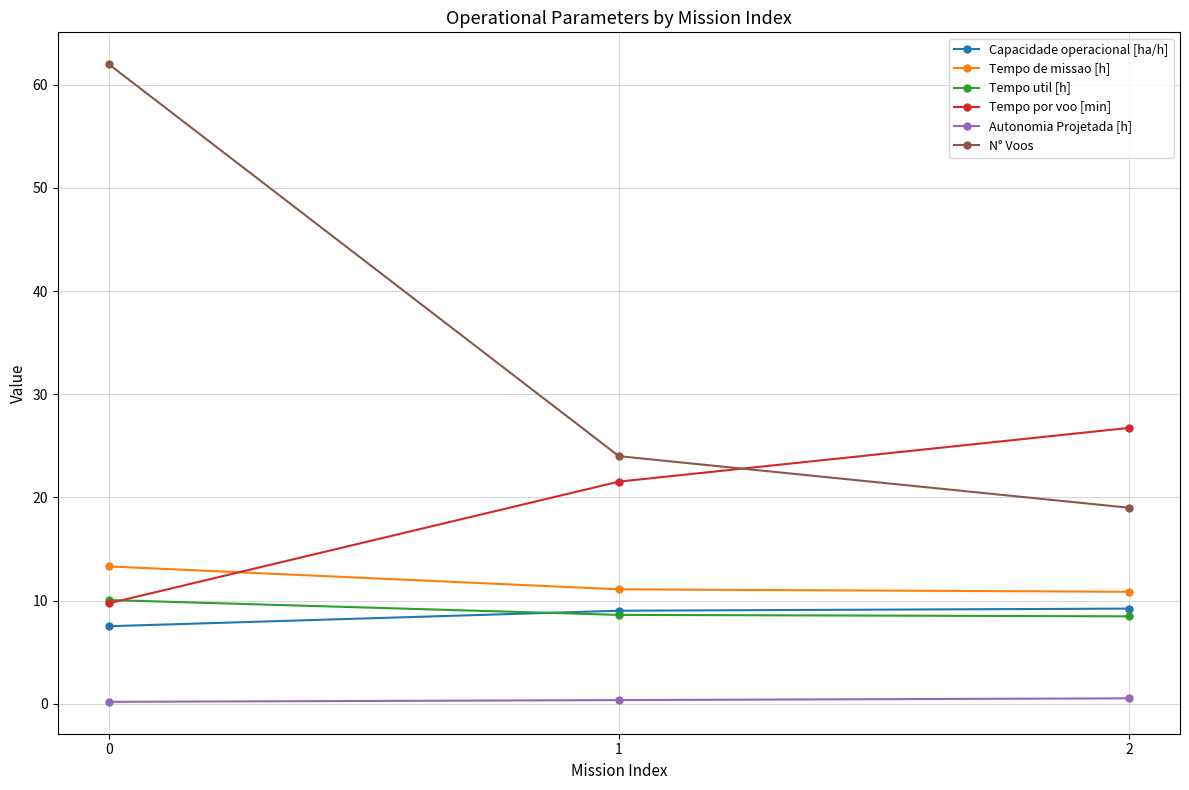

The value of Tempo por voo [min] at 0 is 5.4. True or false?

False